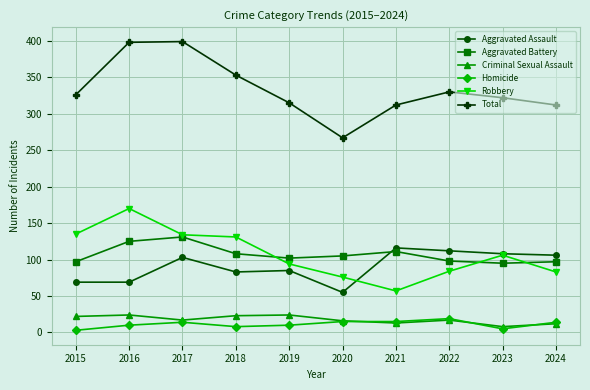

What is the lowest value of the Aggravated Battery series?

95